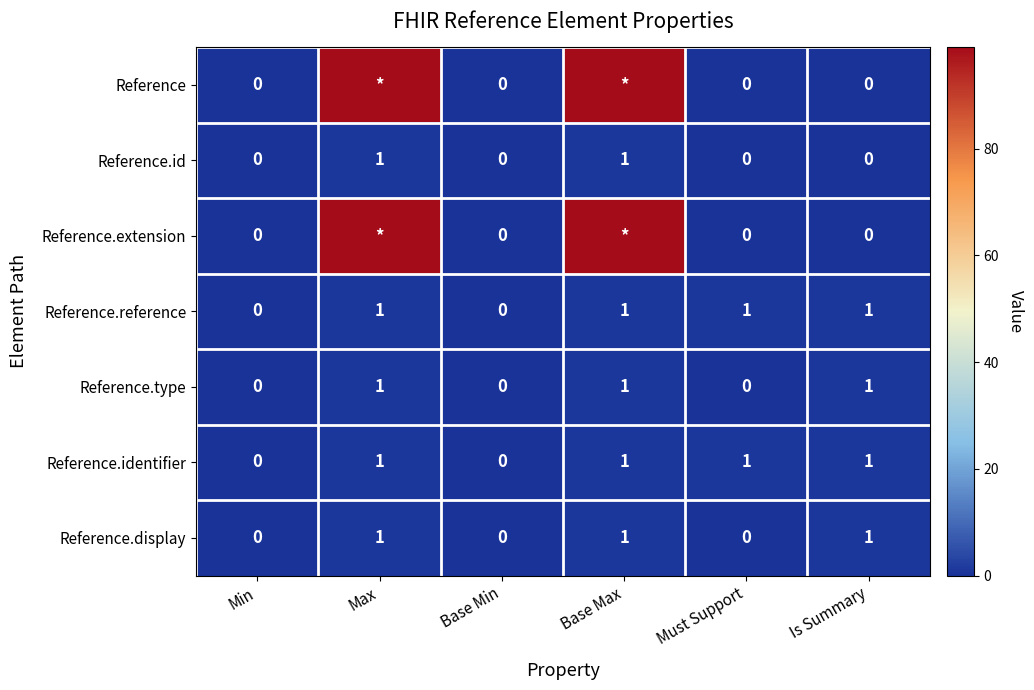

True or false: Reference.type has a value of 2 at Max.

False